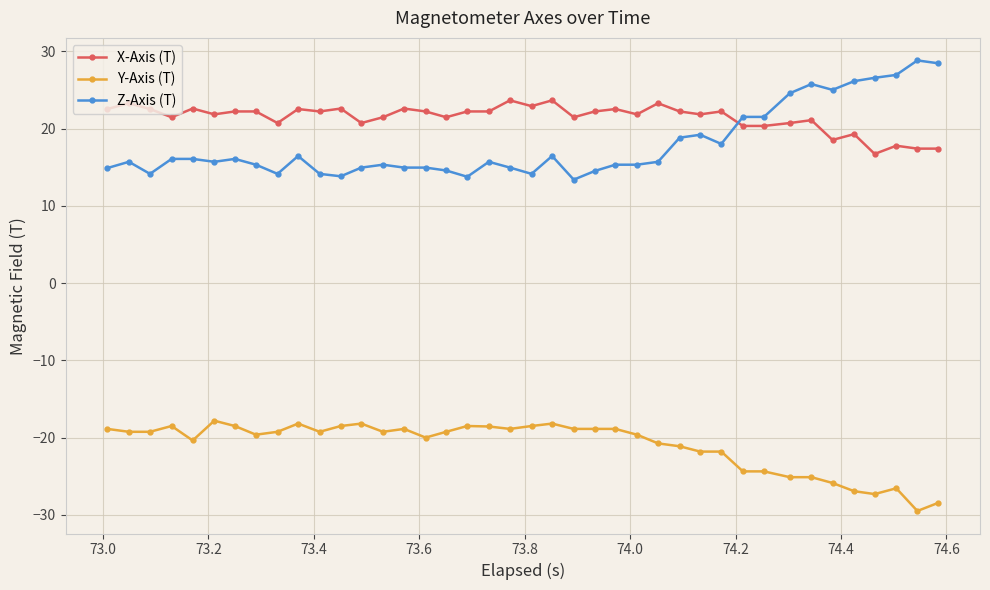

Rank the series by their maximum value, from highest to lowest.

Z-Axis (T), X-Axis (T), Y-Axis (T)